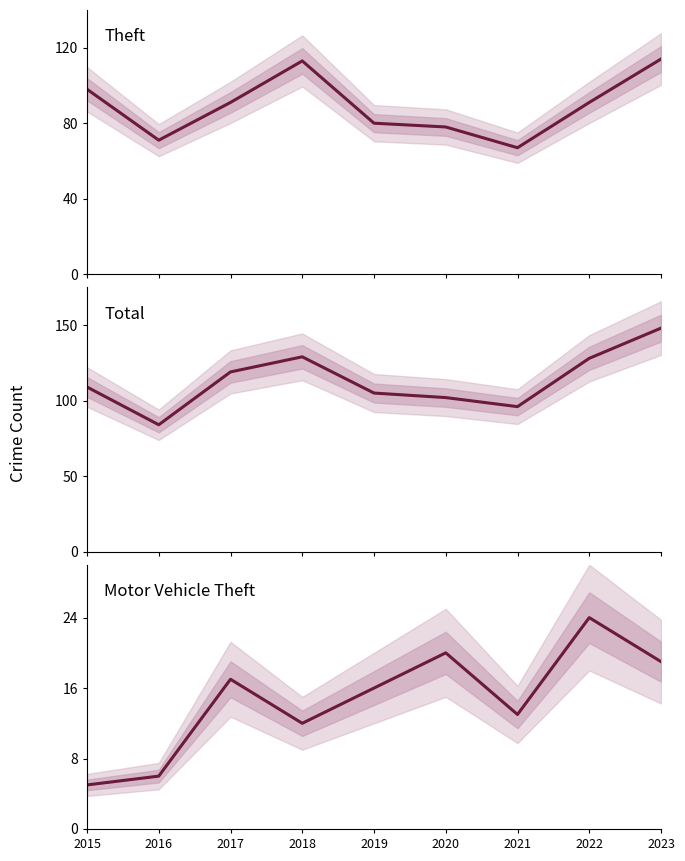

What is the value of the Total point at the 8th from the left?

128